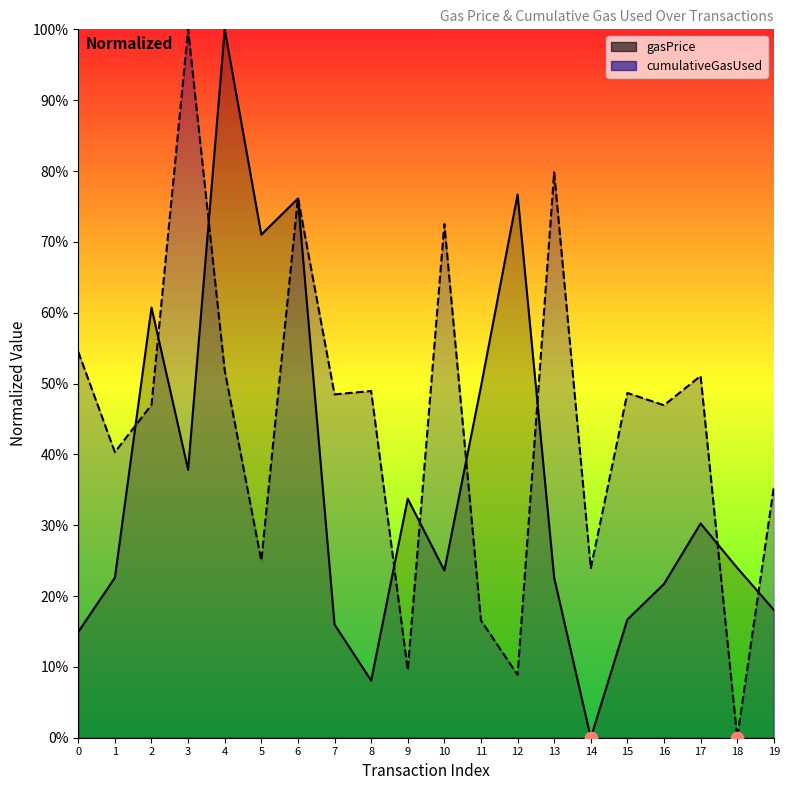

At which category is the sum across all series the highest?

6